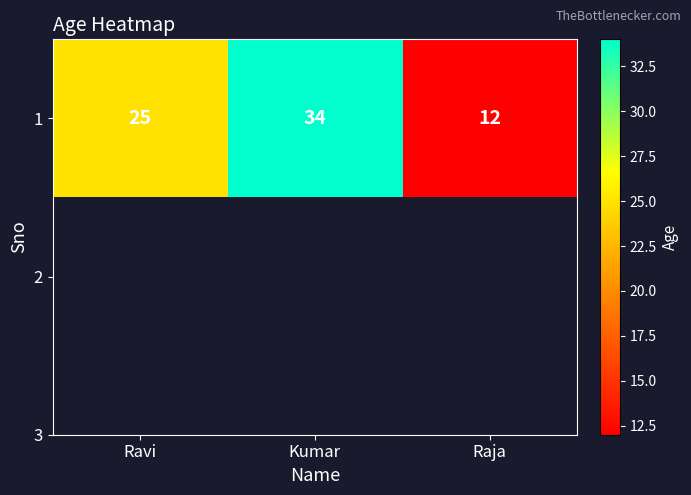

Reading left to right, what are all the values shown in this chart?

25	34	12